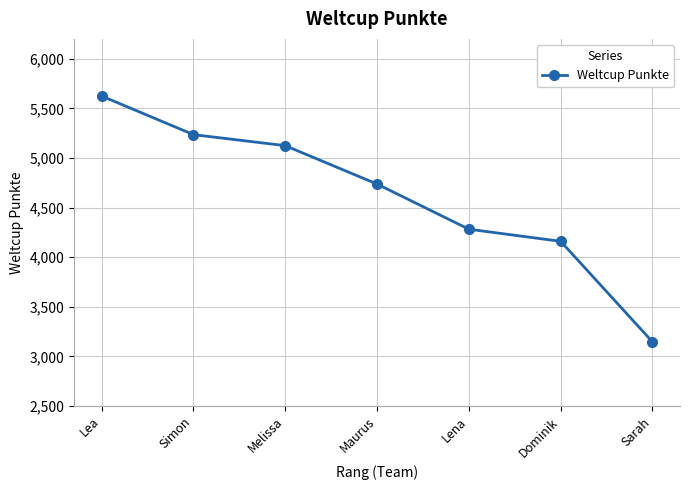

Rank the categories by value from highest to lowest.

Lea, Simon, Melissa, Maurus, Lena, Dominik, Sarah